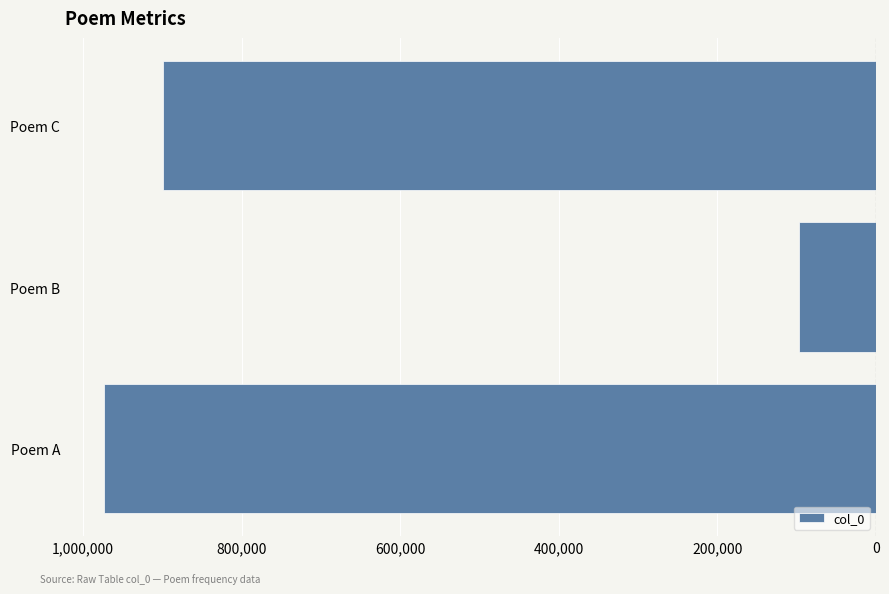

Does the chart contain stacked bars?

No